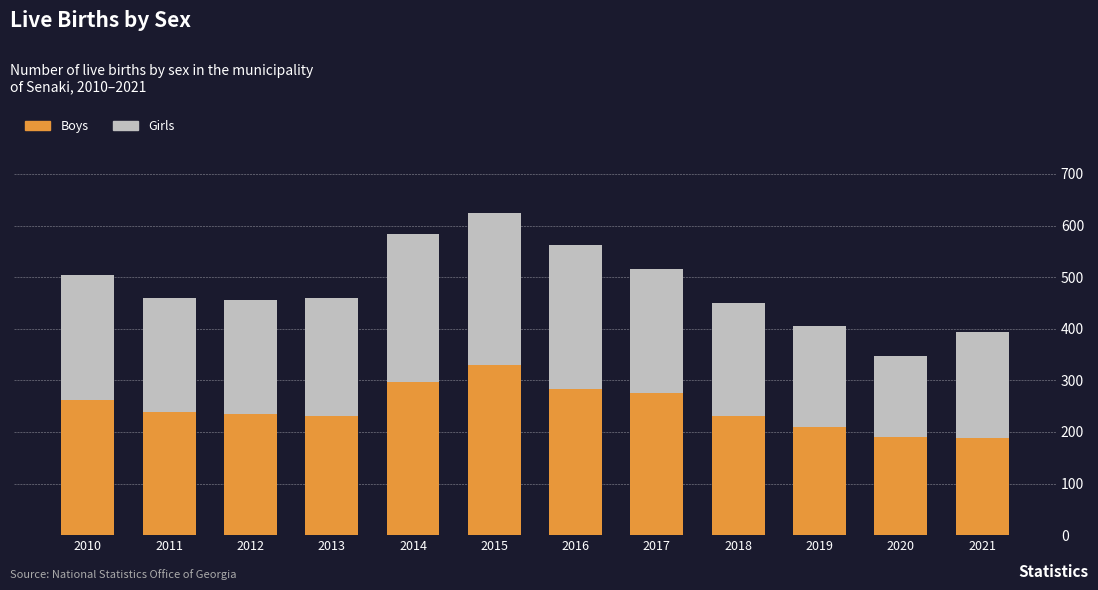

True or false: Boys has a value of 191 at 2020.

True